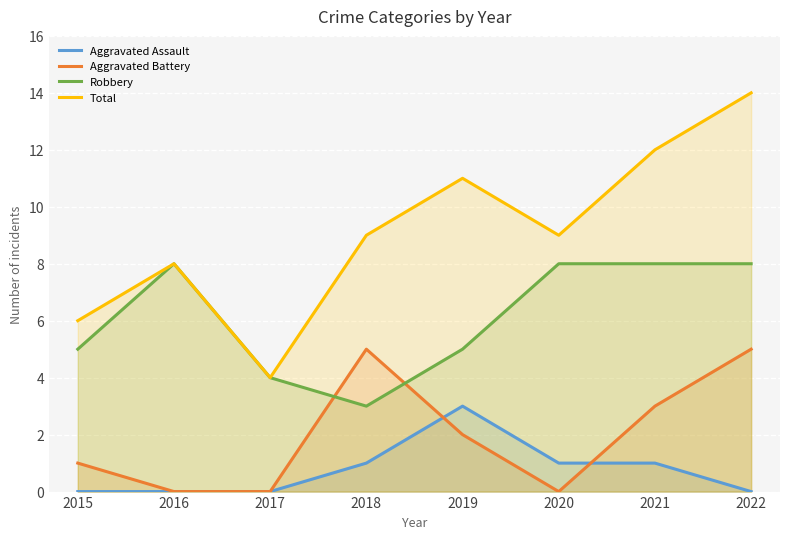

List the labels in order of Total value, largest first.

2022, 2021, 2019, 2018, 2020, 2016, 2015, 2017